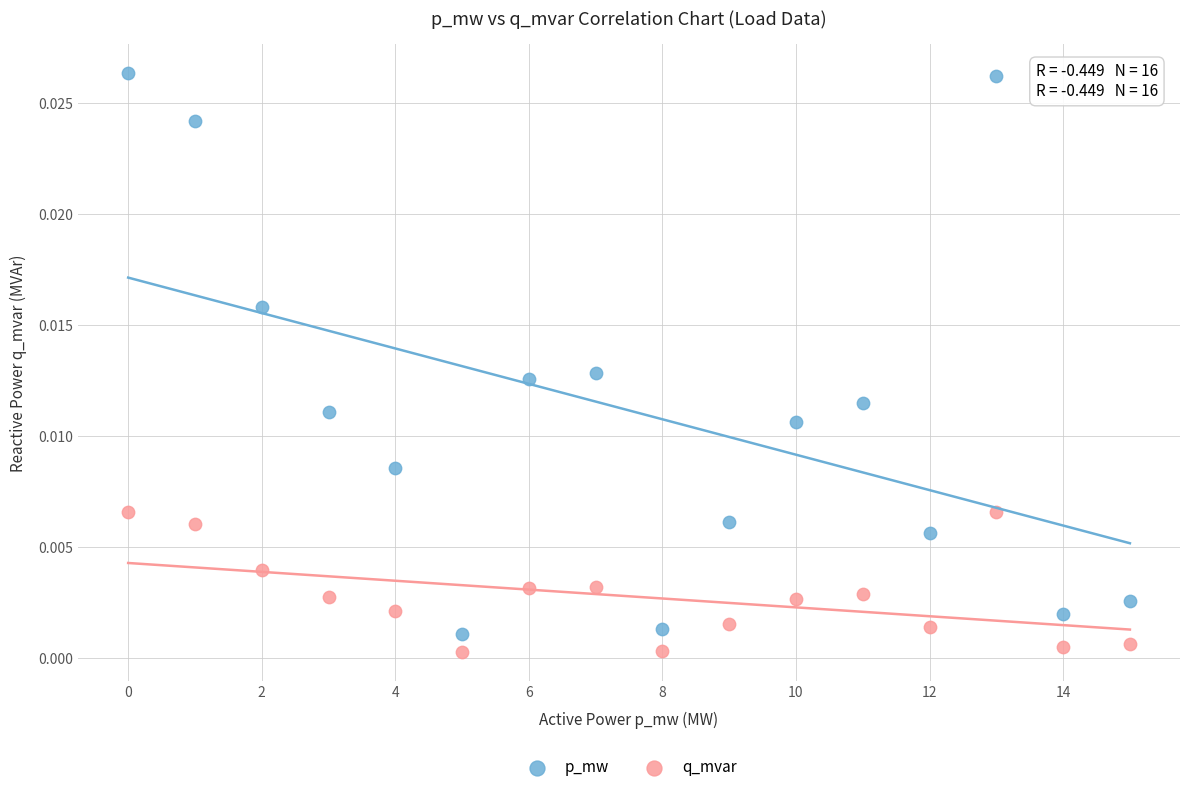

Which series has the largest Y range (max minus min)?

p_mw